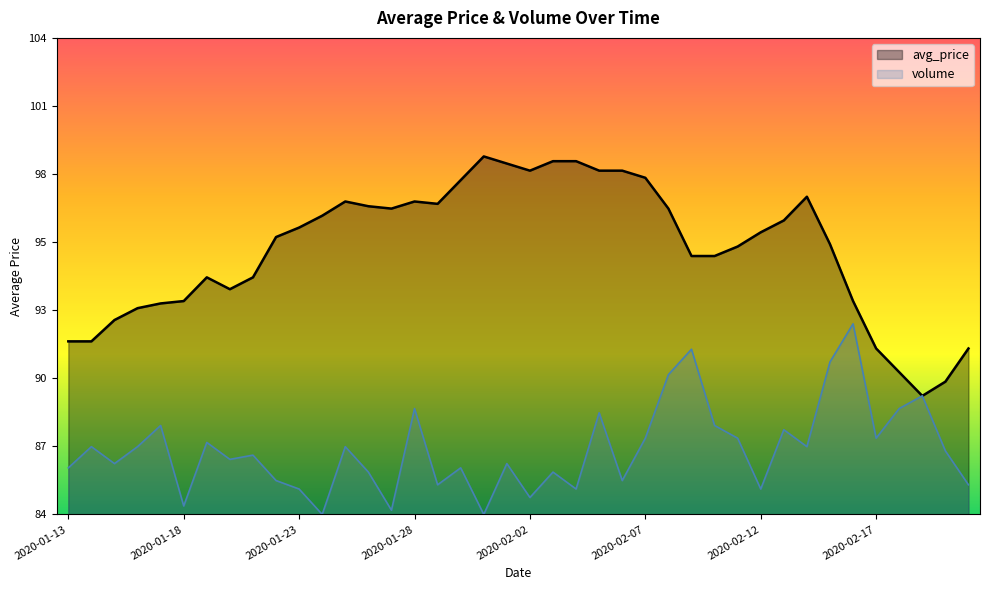

How many data points in volume are less than 86?

16